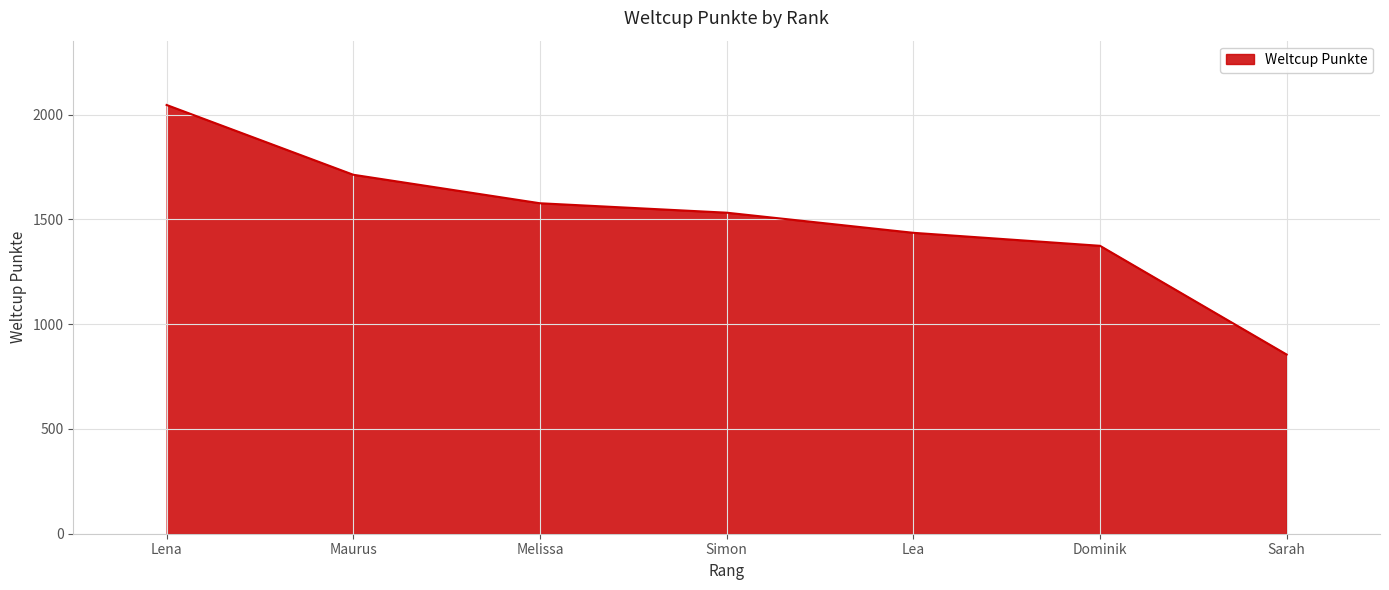

At which category does the chart reach its peak across all series?

Lena